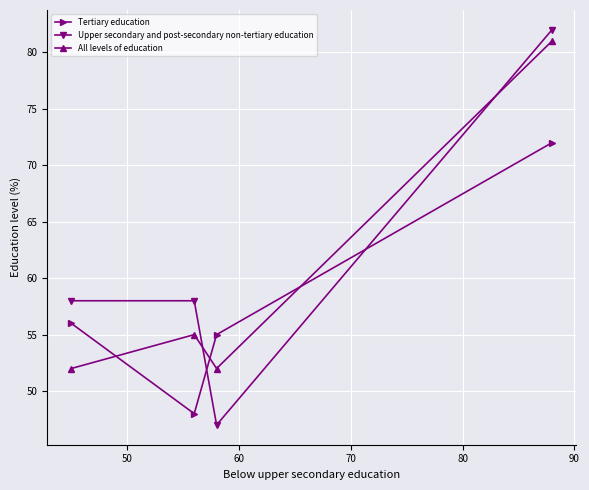

Which series has the widest spread of values?

Upper secondary and post-secondary non-tertiary education